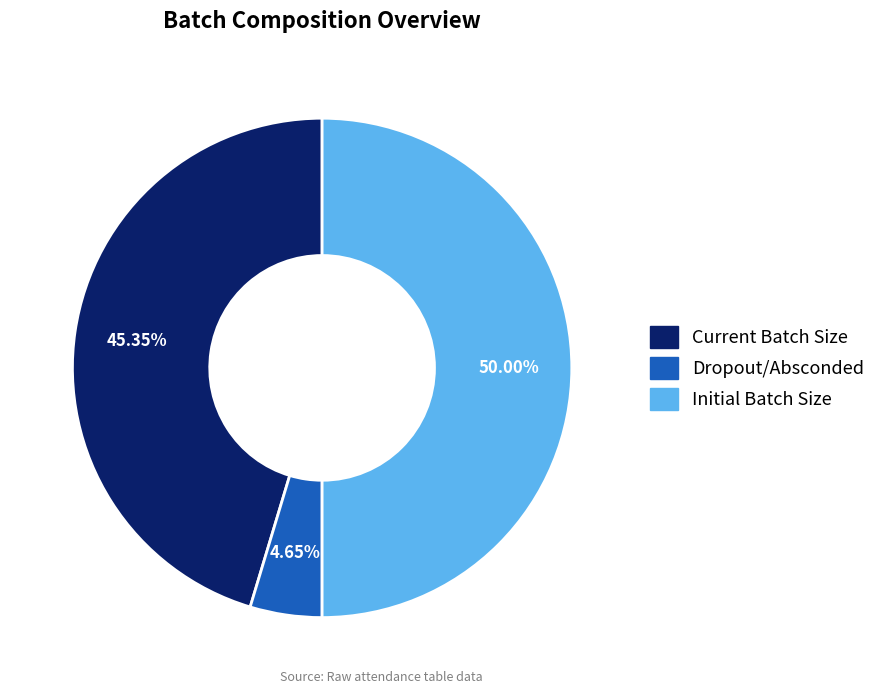

Count the number of slices in the pie.

3